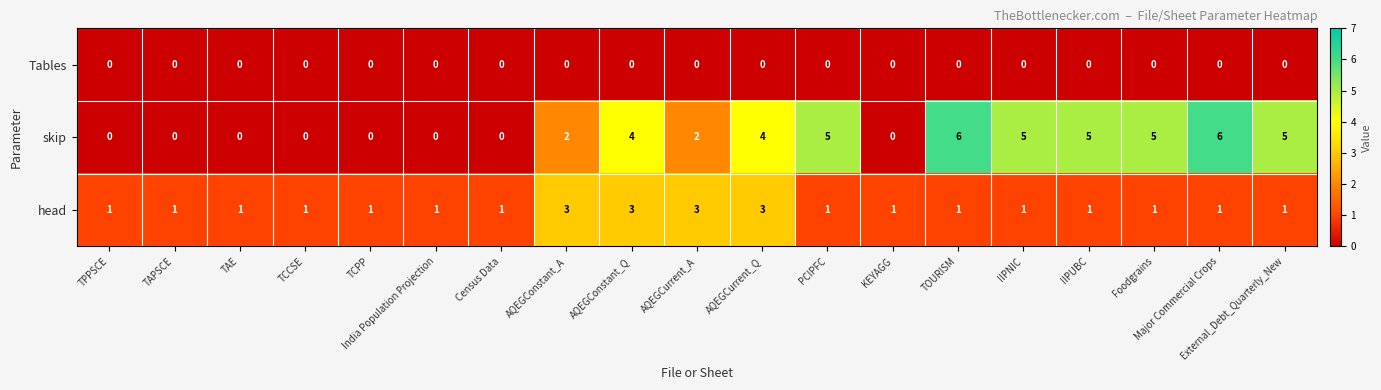

What is the total value across all series at External_Debt_Quarterly_New?

6